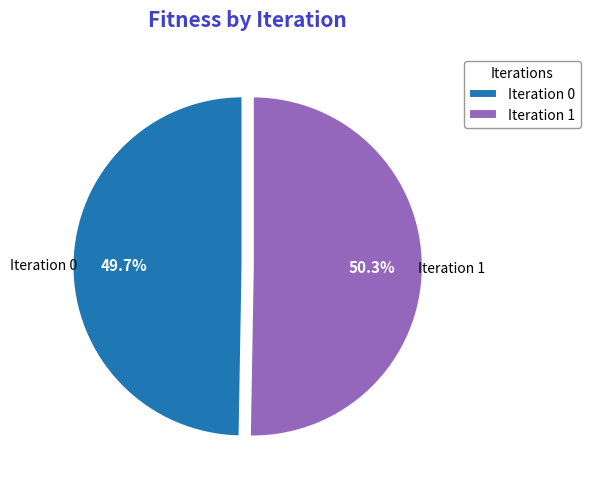

Combined, do Iteration 1 and Iteration 0 account for over 50%?

Yes